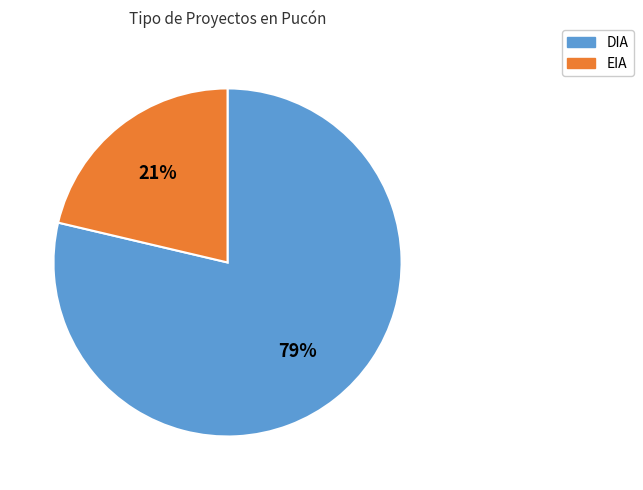

Which slice is the largest?

DIA